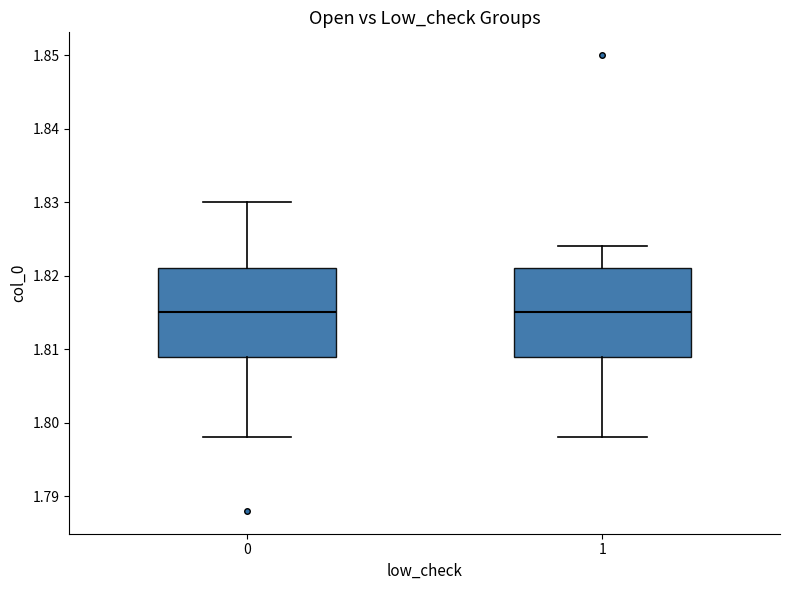

Where does the median line of the box at x = 1 sit on the y-axis? The values are not printed on the chart, so give them approximately, as read against the axis.

1.815